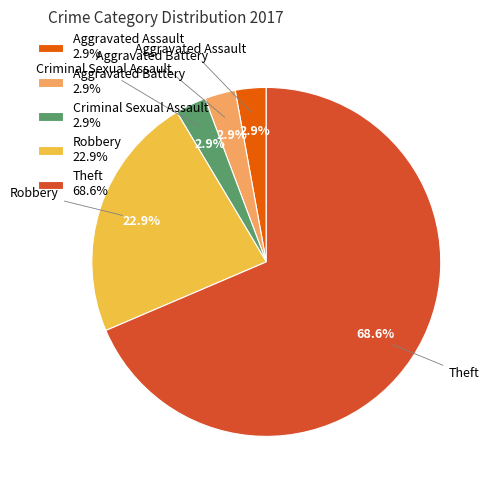

Does any single category account for the majority?

Yes